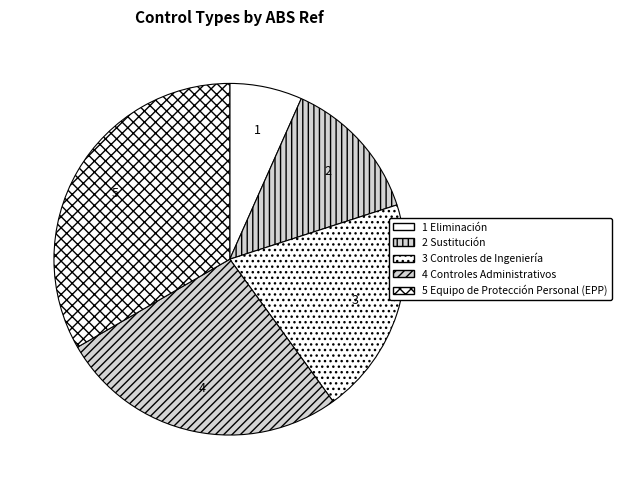

Is there any slice that represents more than half of the pie?

No